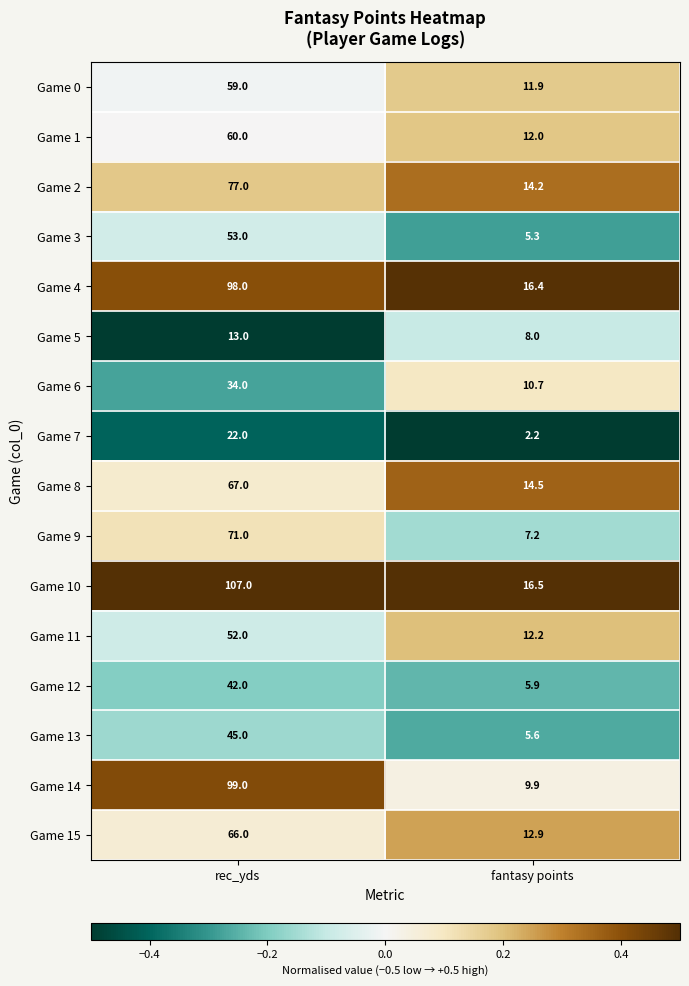

Which series has the largest total across all categories?

Game 10